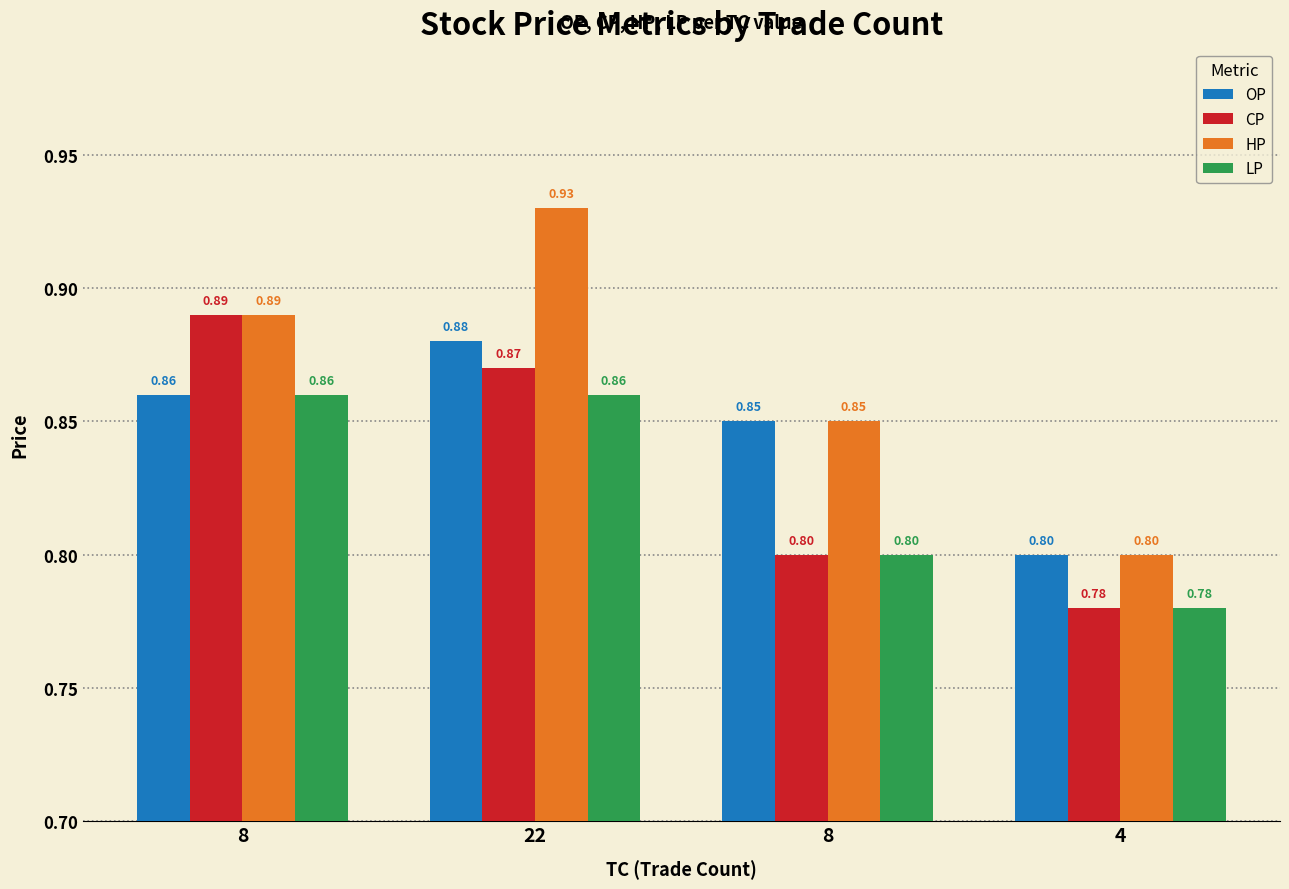

List the series in order of their overall mean, lowest first.

LP, CP, OP, HP